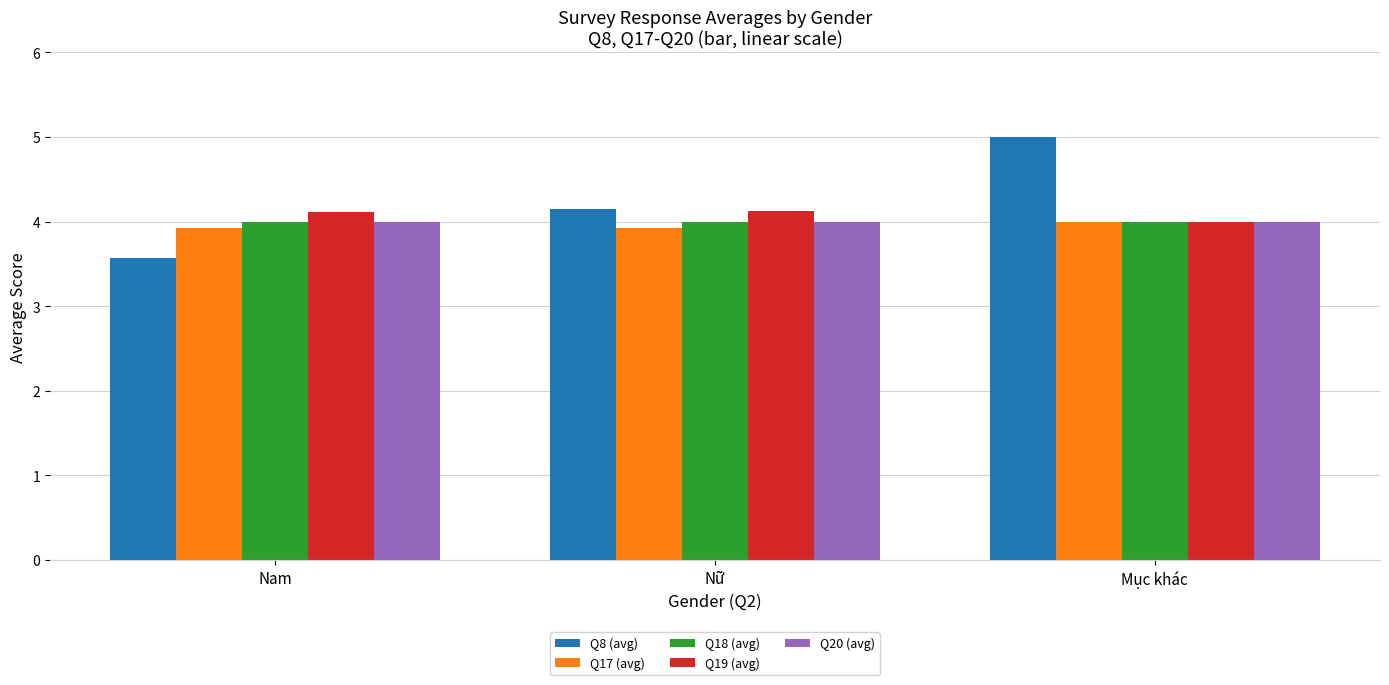

What is the sum of the Q18 (avg) values at Nam and Mục khác?

8.0